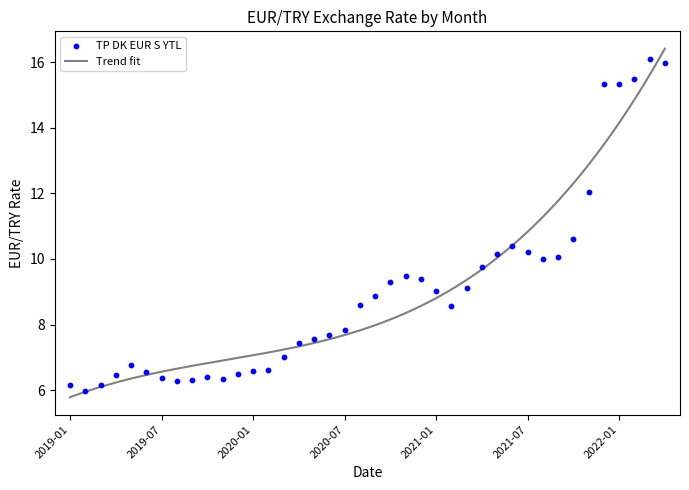

What is the change in value from 2020-01 to 2021-03?

+2.5